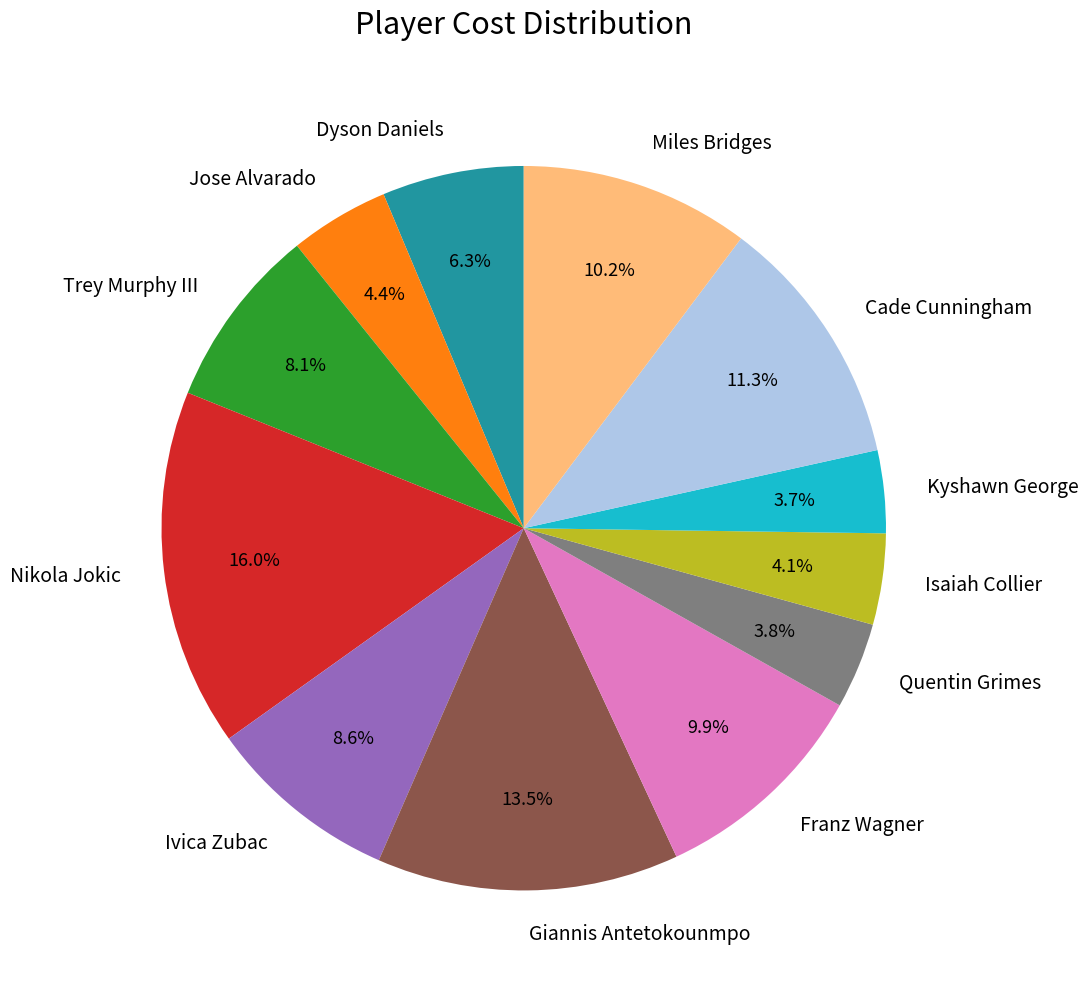

To the nearest percent, what portion does Isaiah Collier represent?

4%